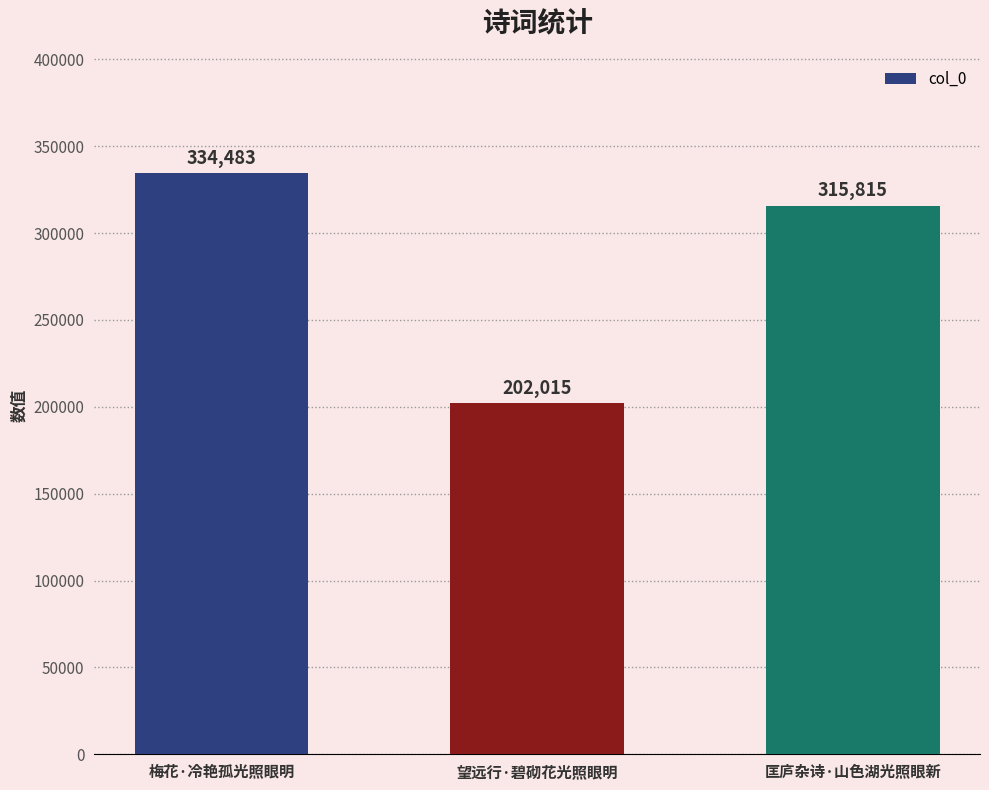

List the labels in order of value, largest first.

梅花·冷艳孤光照眼明, 匡庐杂诗·山色湖光照眼新, 望远行·碧砌花光照眼明